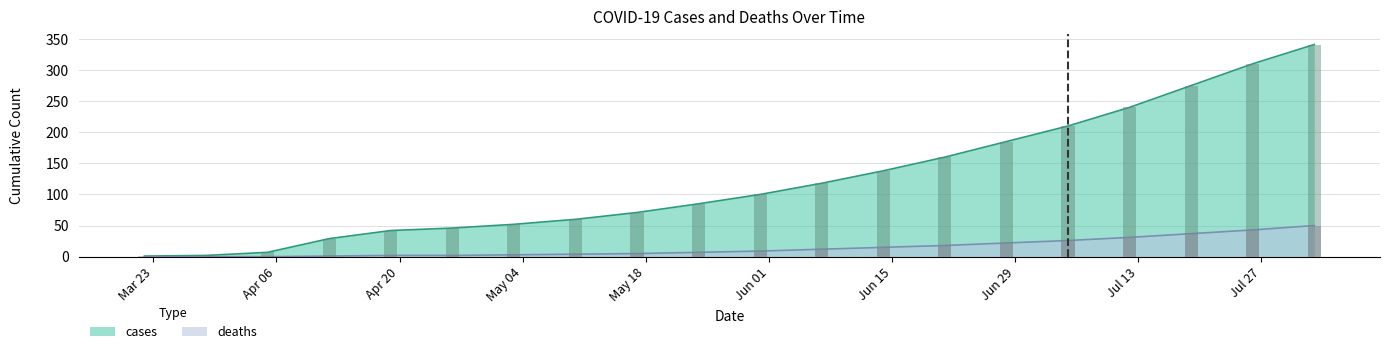

Read the cases value at Jun 15.

138